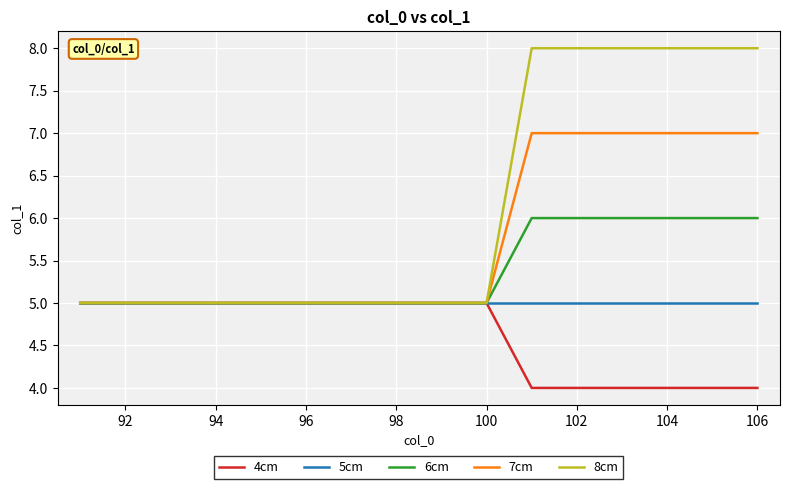

What is the maximum value shown in the chart?

8